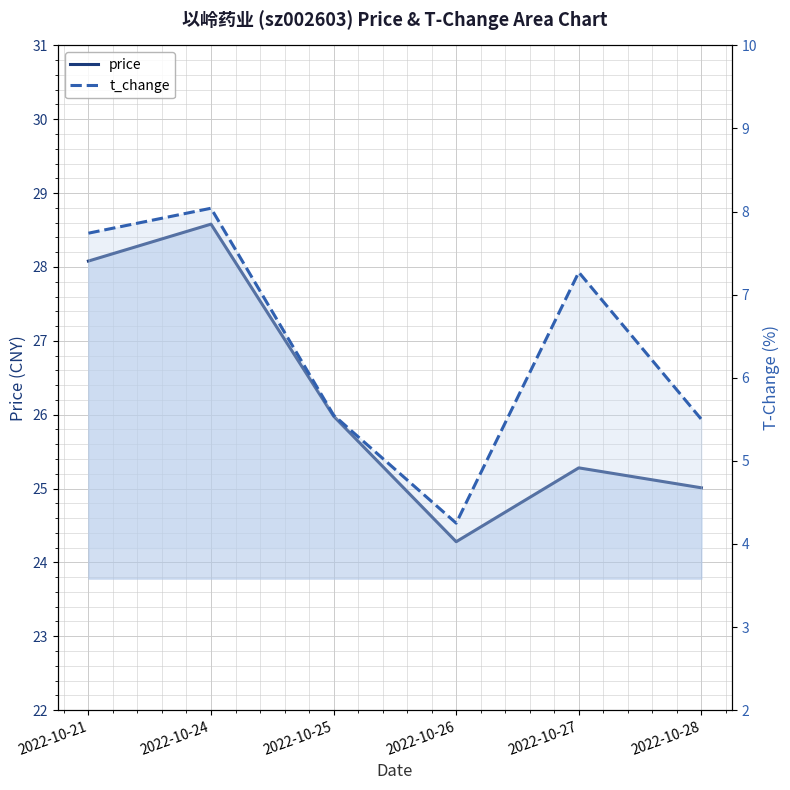

Is it true that t_change equals 4.8 at 2022-10-27?

False